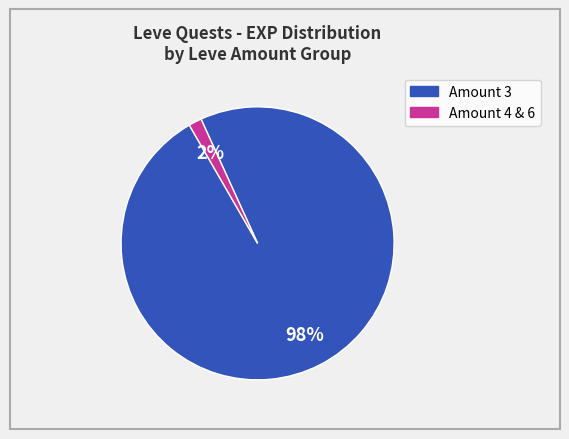

Is there a majority slice in this chart?

Yes